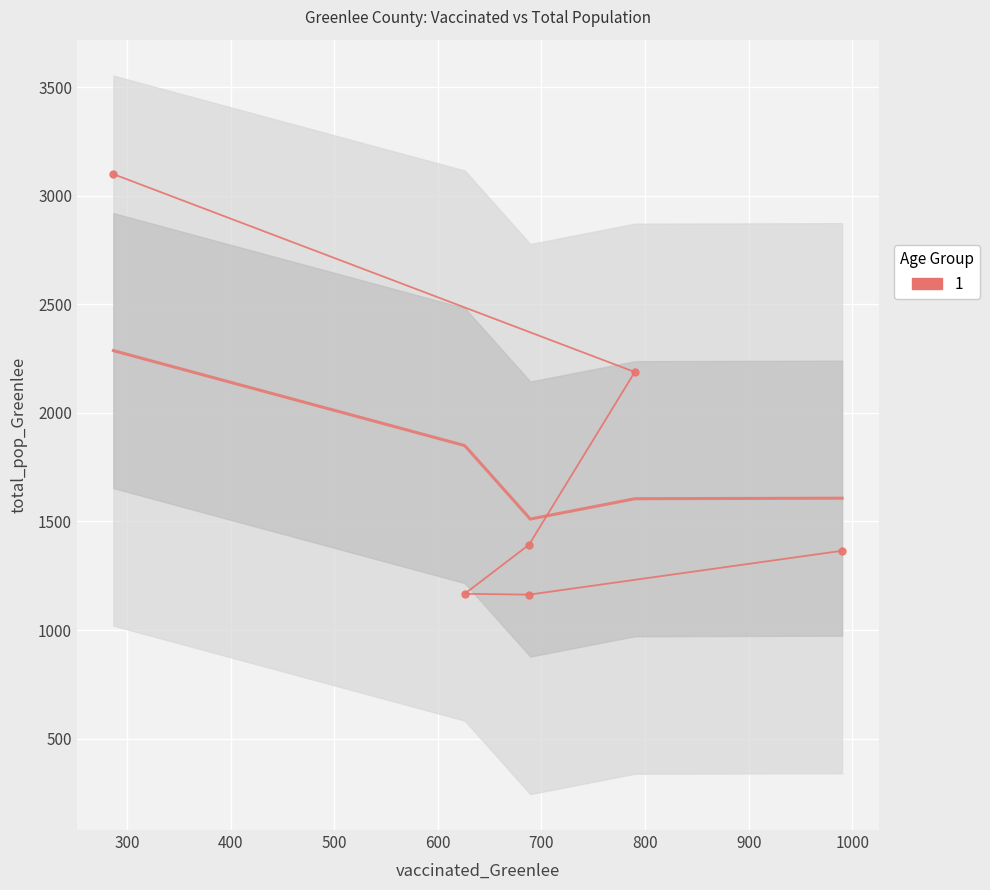

How many points are lower than both their immediate neighbors (excluding endpoints)?

1